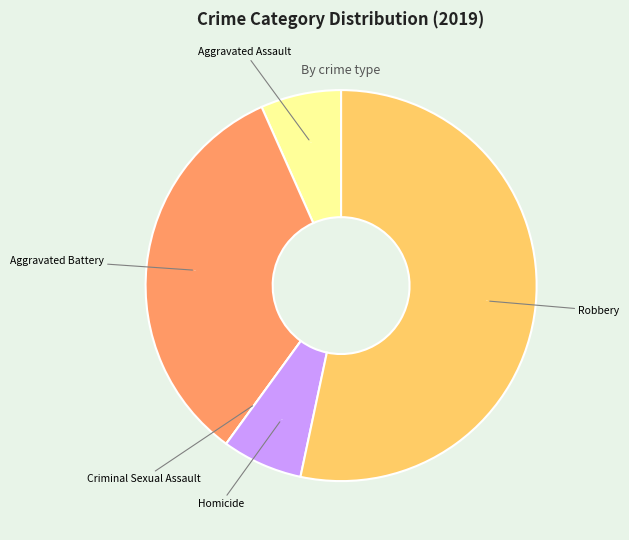

Does Homicide represent more than half of the total?

No